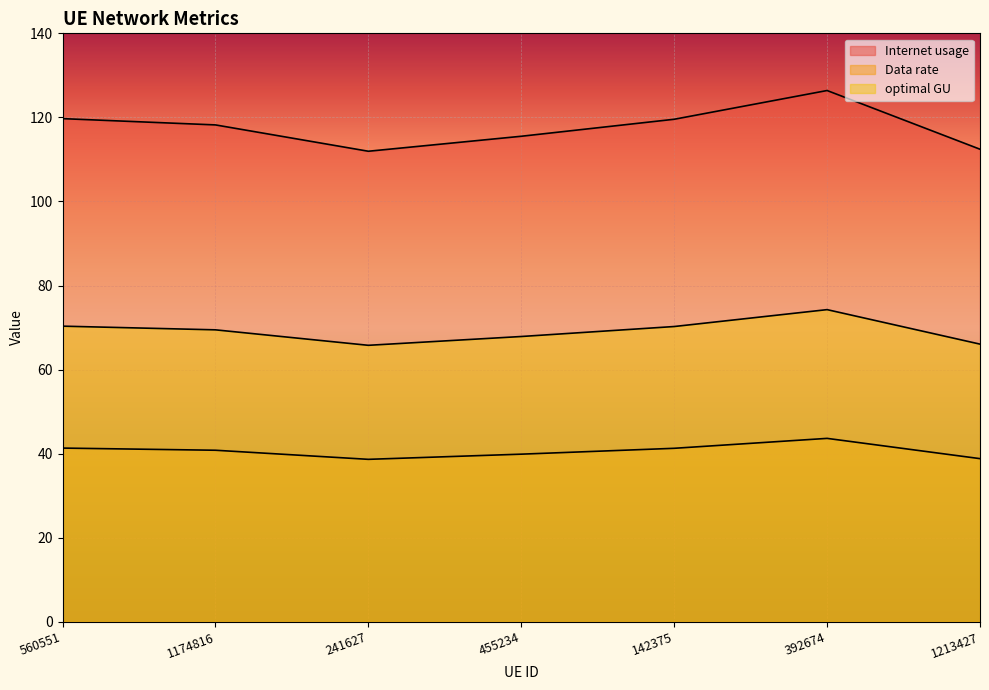

What is the difference between the highest and lowest values at 1174816?

77.4